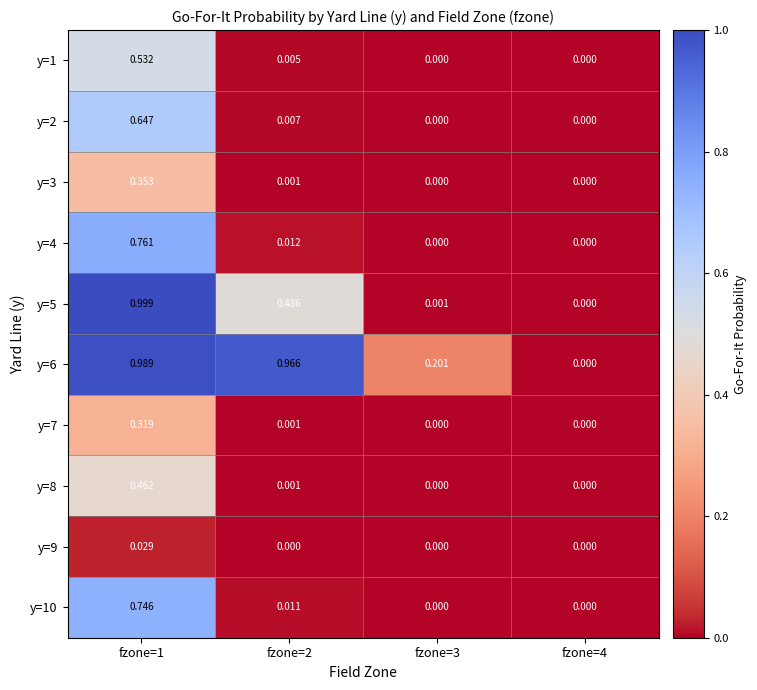

Is the value of y=7 at fzone=1 greater than the value of y=4 at fzone=3?

Yes